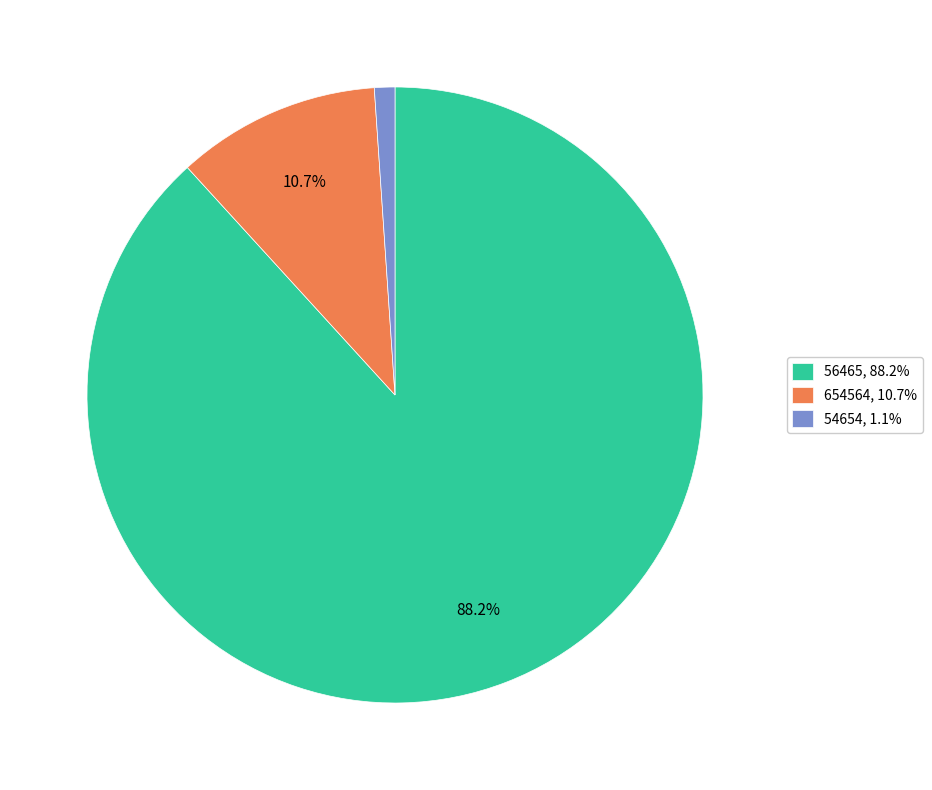

Which has a higher value, 654564, 10.7% or 56465, 88.2%?

56465, 88.2%